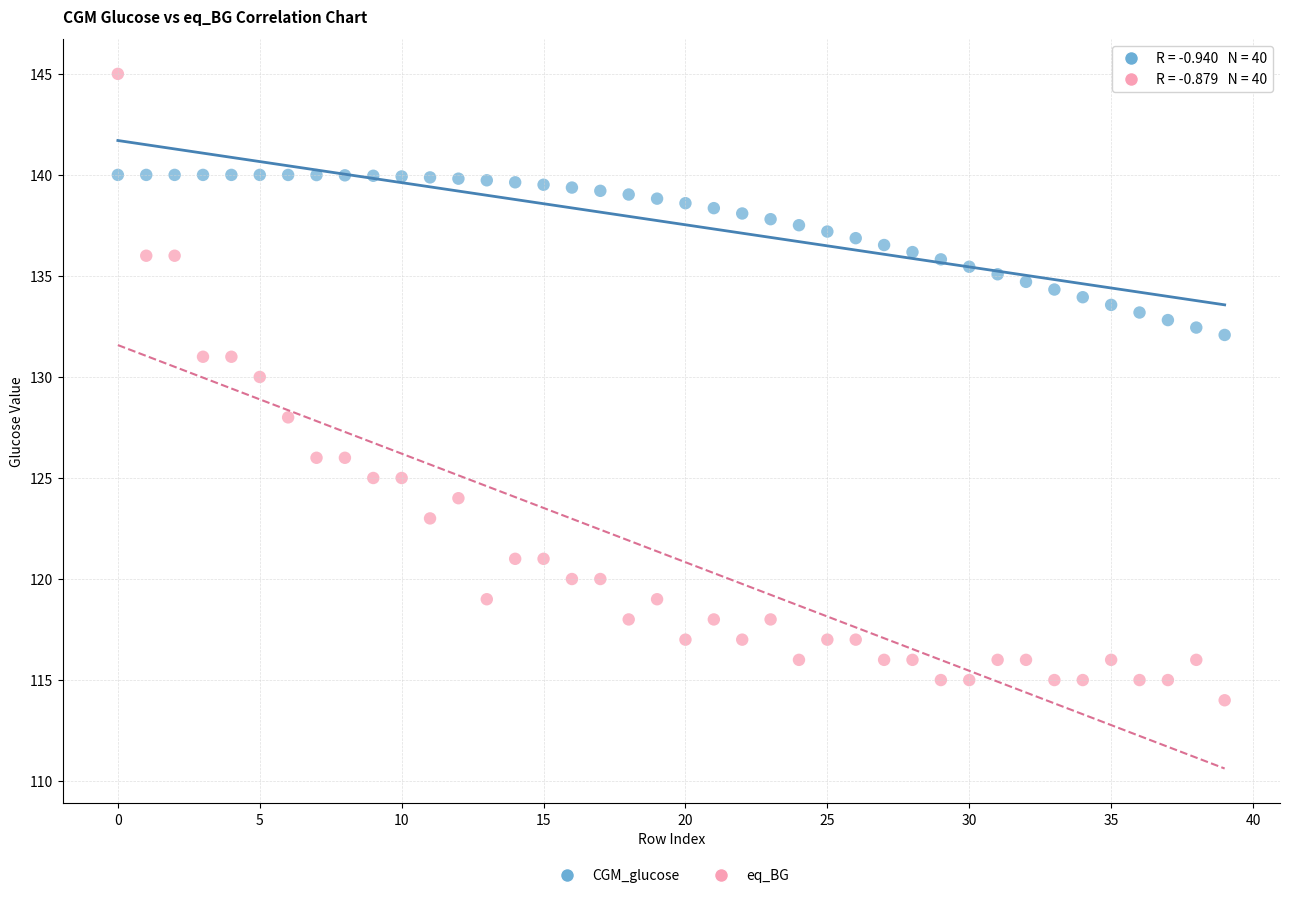

Which series reaches the maximum Y coordinate?

eq_BG